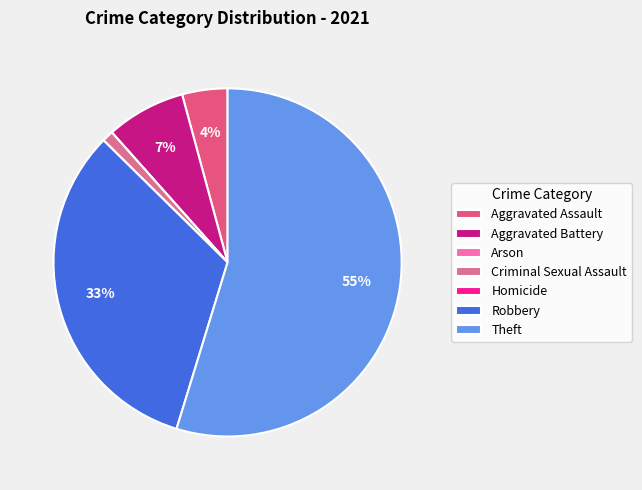

Which slice is the smallest?

Arson